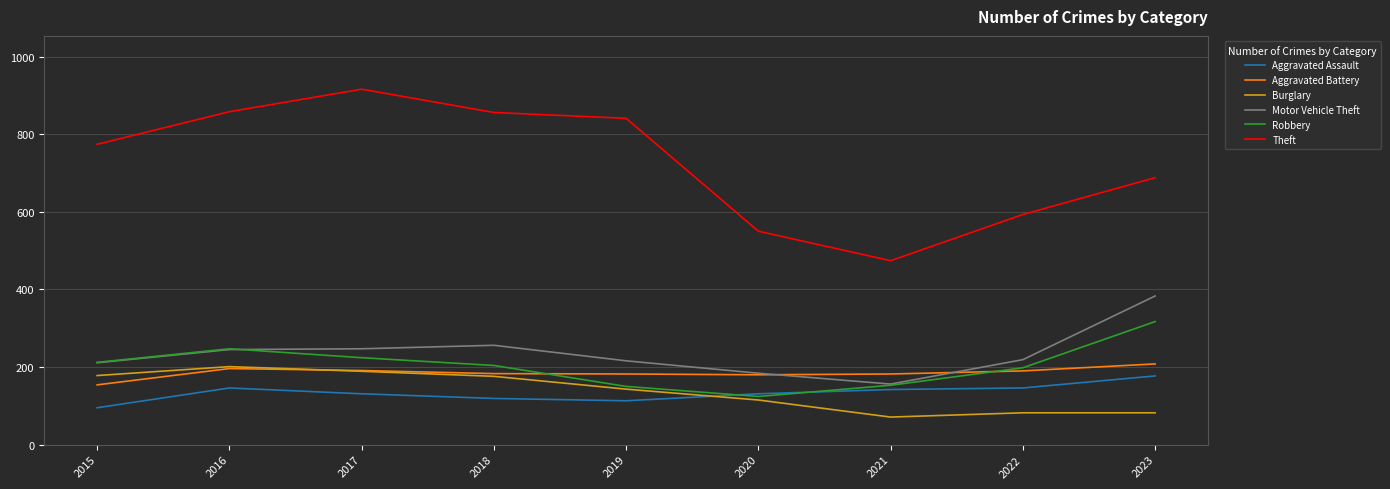

How many lines are shown in the chart?

6